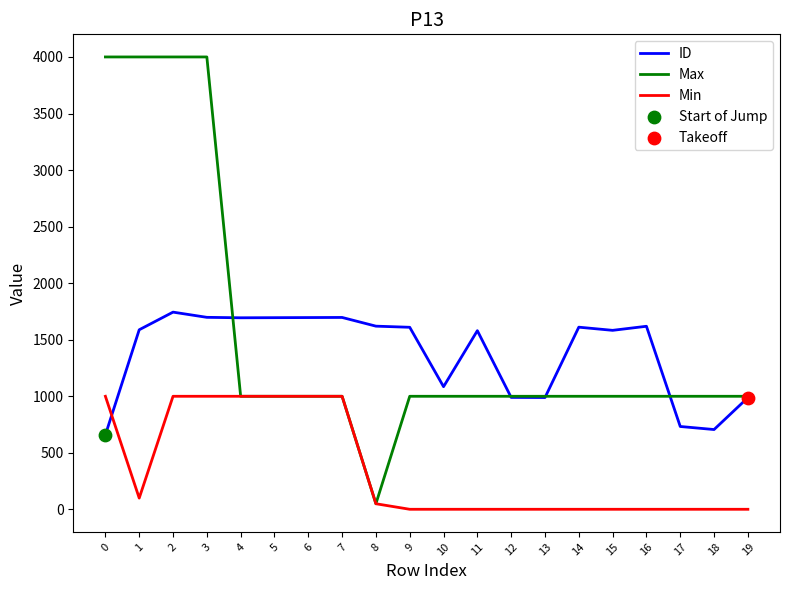

Which series has the largest total across all categories?

Max